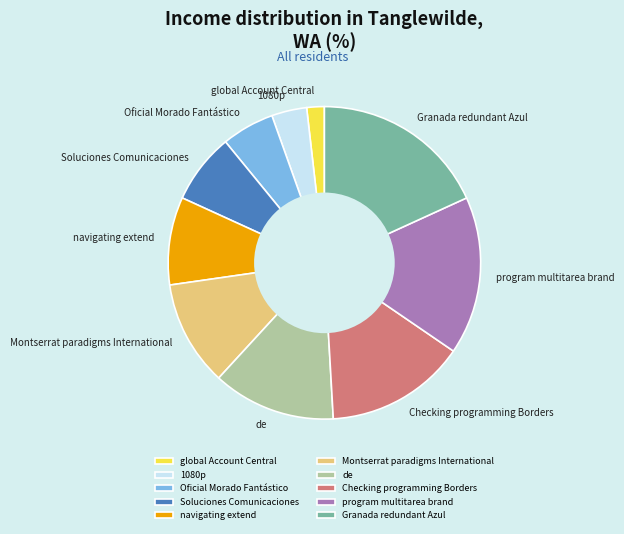

Rank the categories by value from highest to lowest.

Granada redundant Azul, program multitarea brand, Checking programming Borders, de, Montserrat paradigms International, navigating extend, Soluciones Comunicaciones, Oficial Morado Fantástico, 1080p, global Account Central